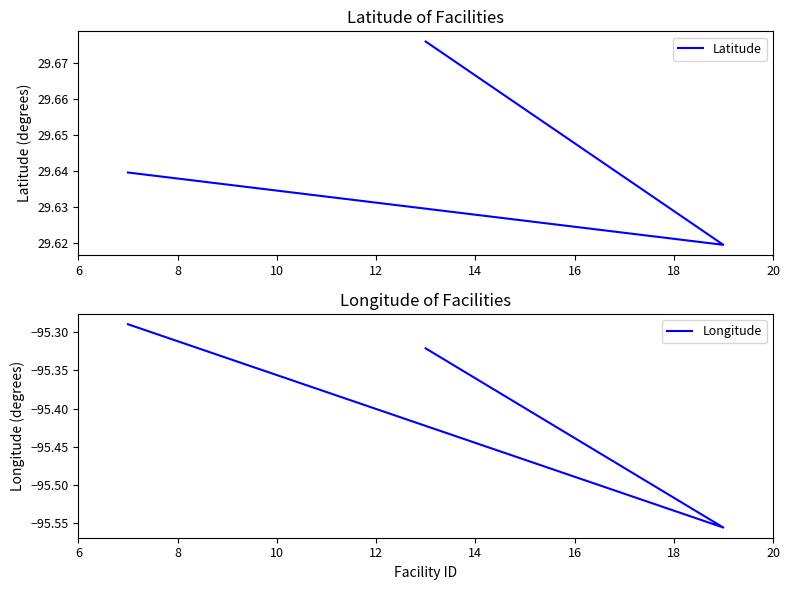

Which series has the widest spread of values?

Longitude